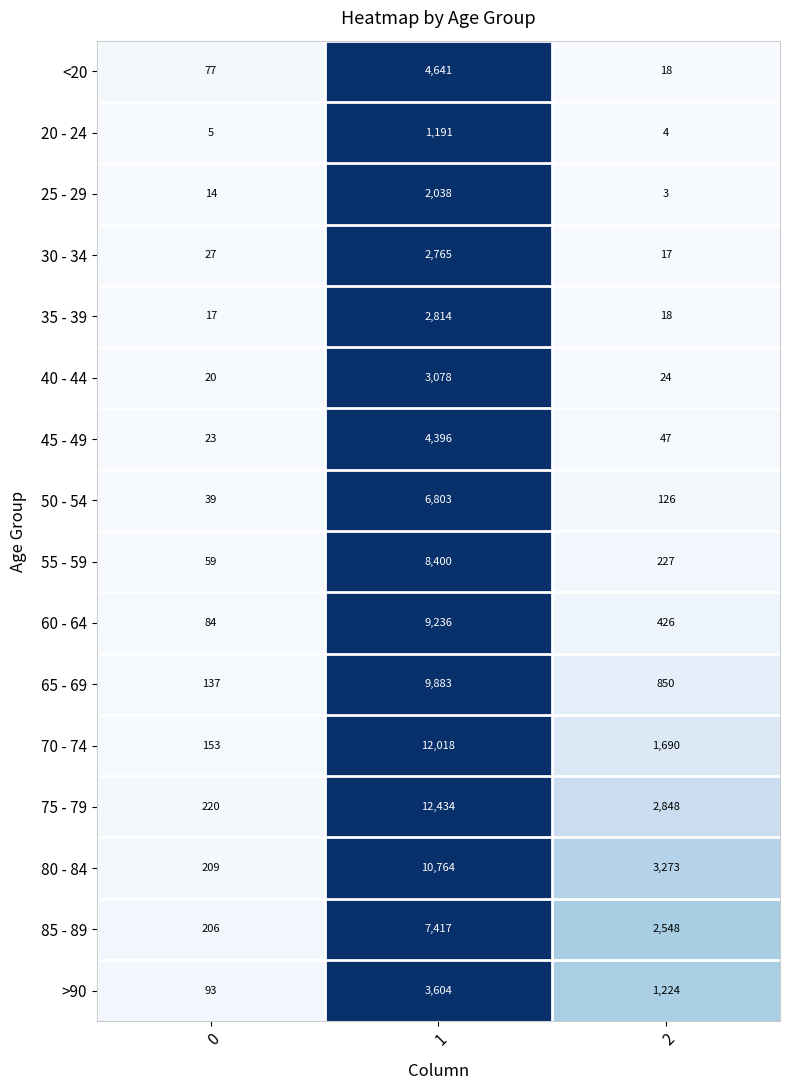

Is the value of <20 at 1 greater than the value of >90 at 0?

Yes